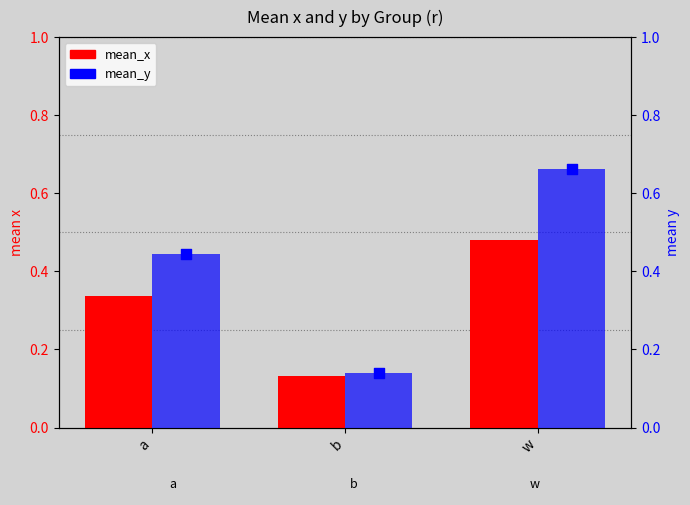

Which series reaches the minimum Y coordinate?

mean_x